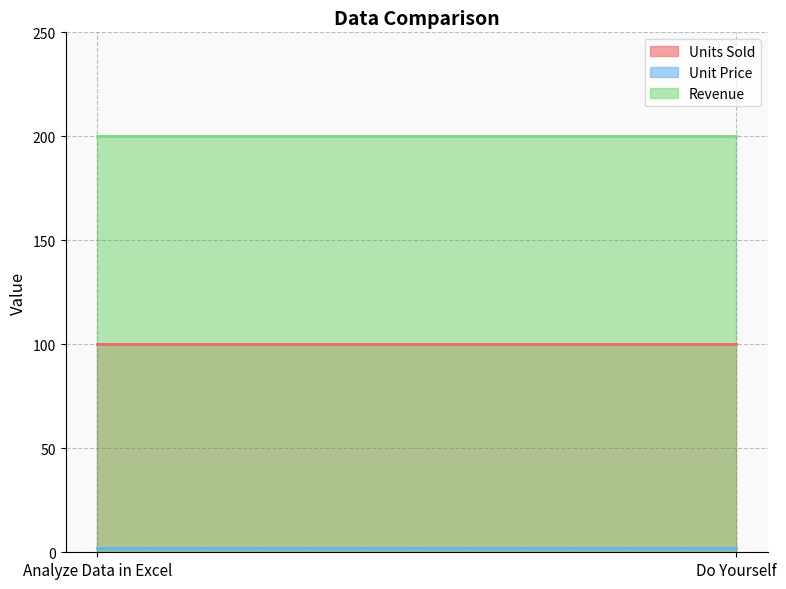

At how many categories does at least one series exceed 110?

2